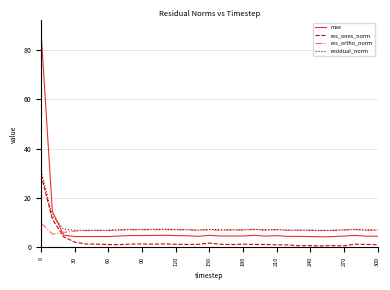

What is the difference between the maximum and minimum values in the res_ortho_norm series?

4.5